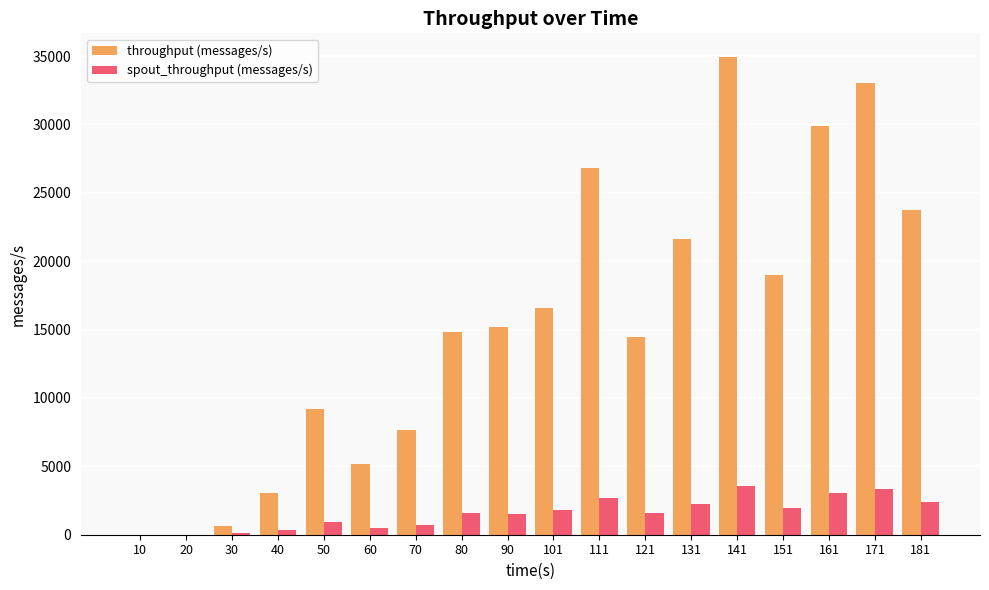

Which series has the widest spread of values?

throughput (messages/s)